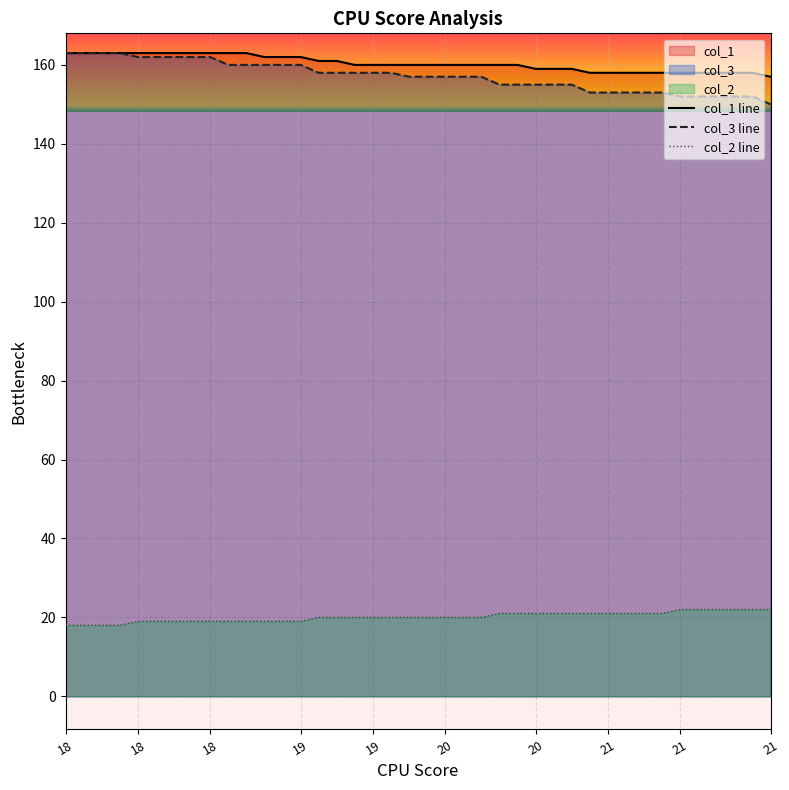

At which category is the sum across all series the highest?

18